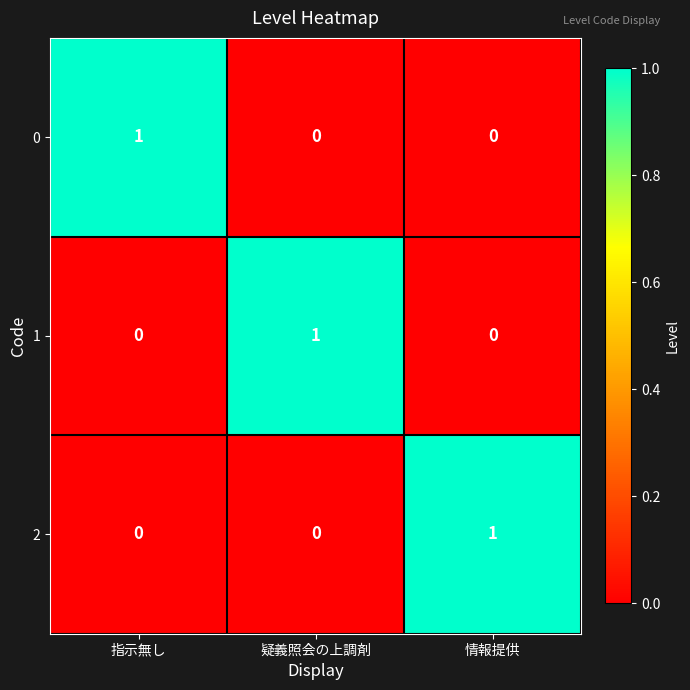

Reading left to right, what are all the values shown in this chart?

0: 1	0	0
1: 0	1	0
2: 0	0	1